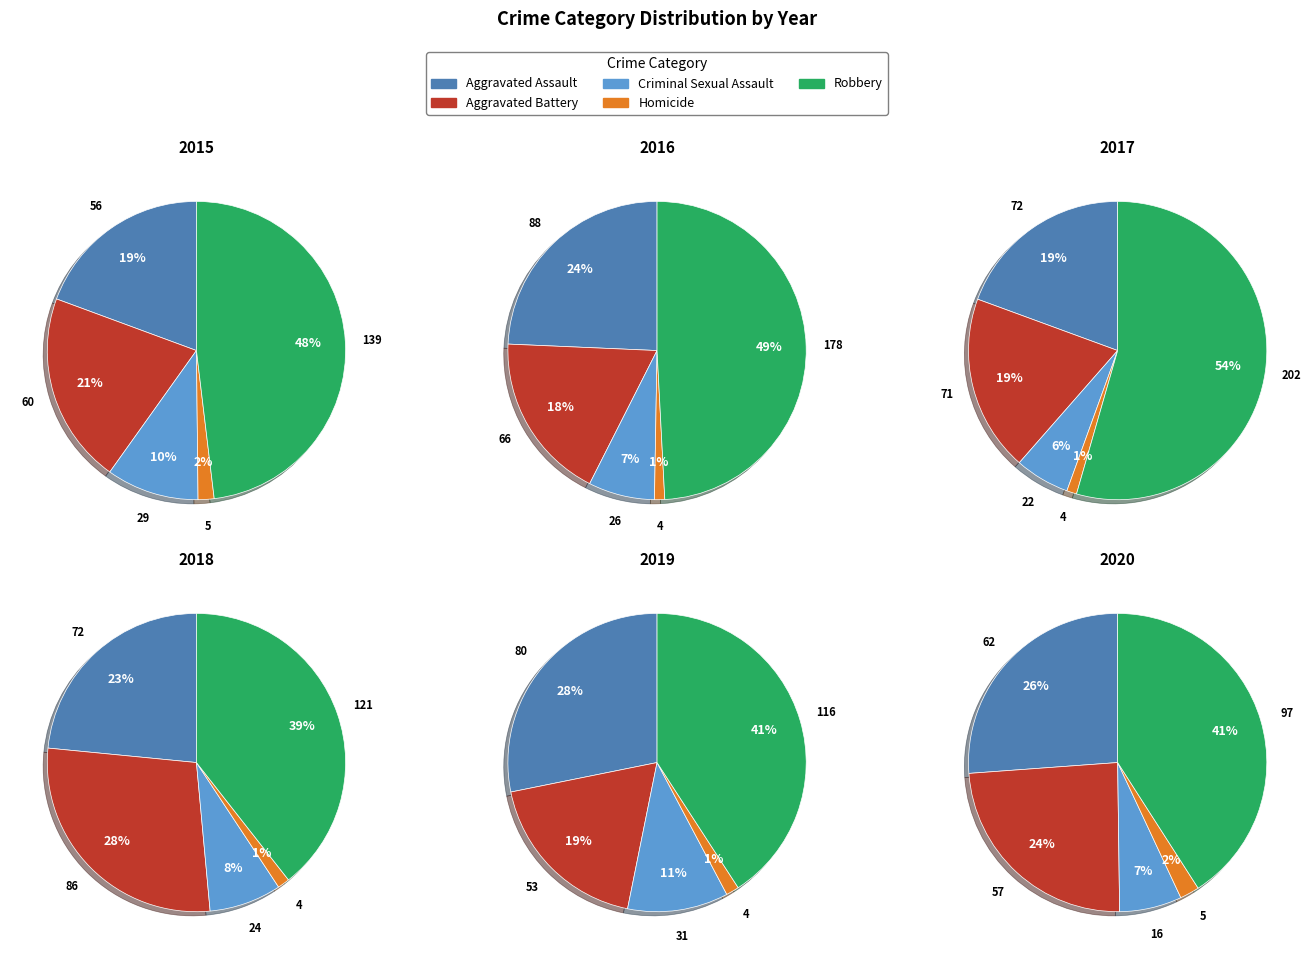

Does any single category account for the majority?

No